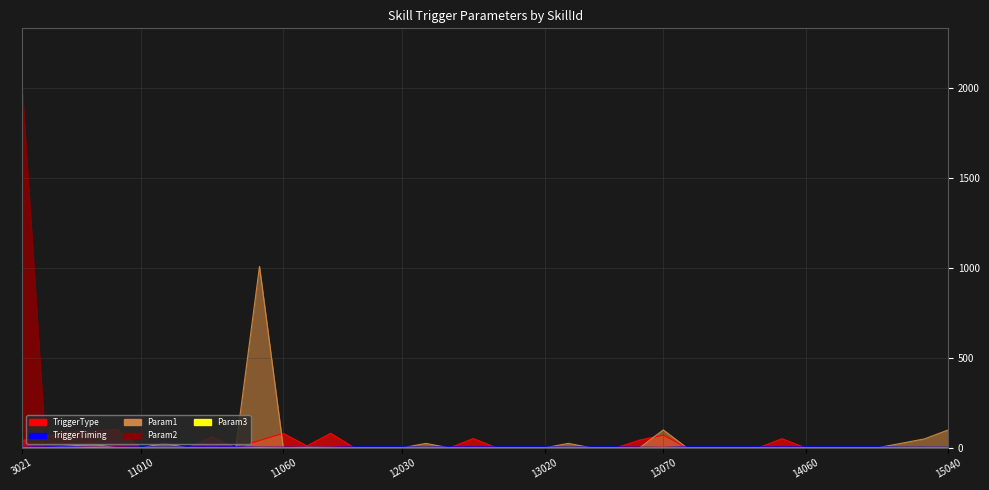

True or false: Param3 and TriggerType intersect in this chart.

False